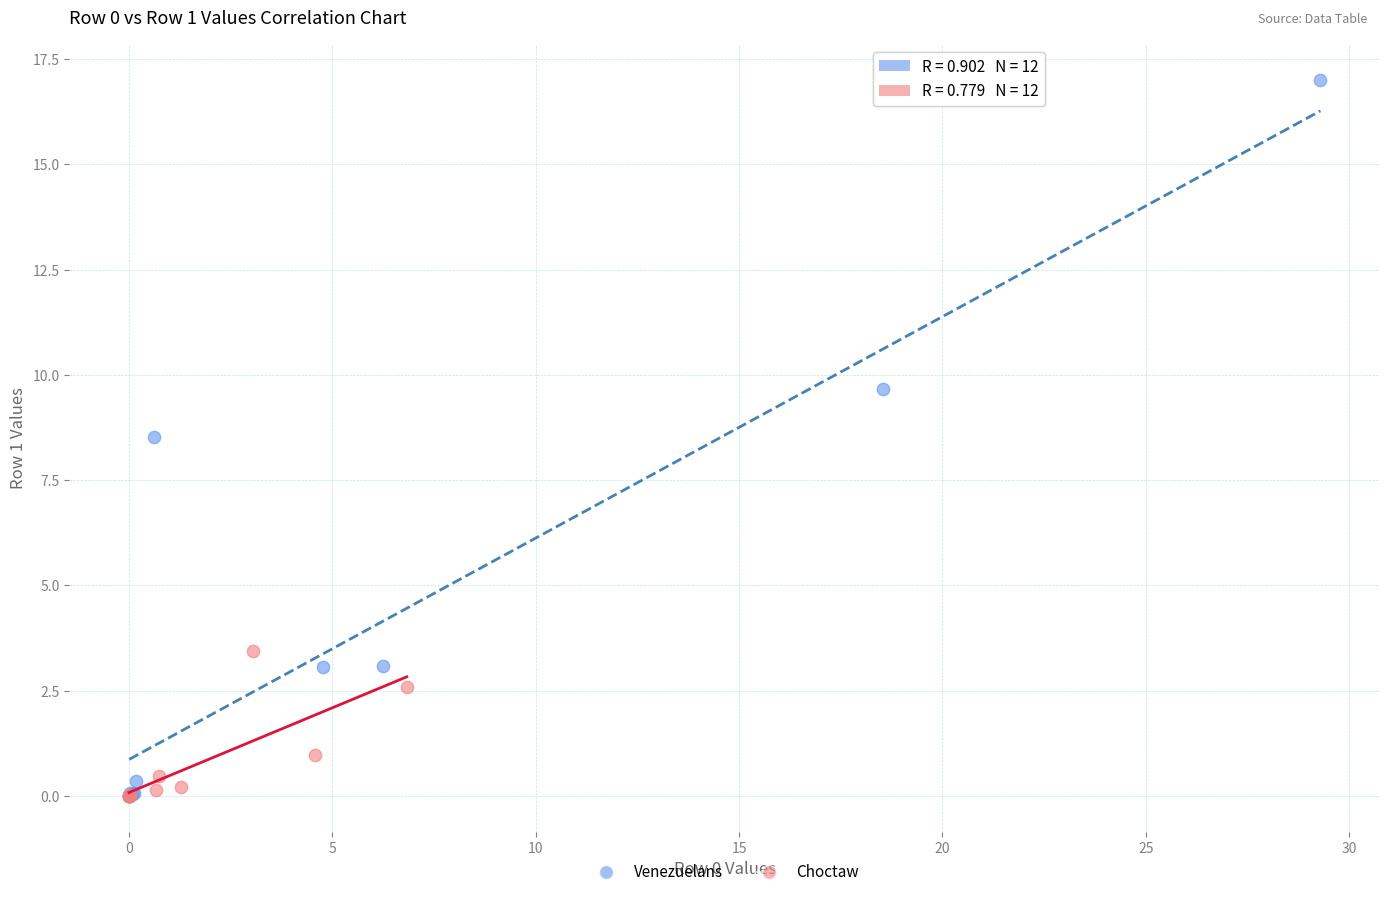

Which series has the widest spread of Y values?

Venezuelans